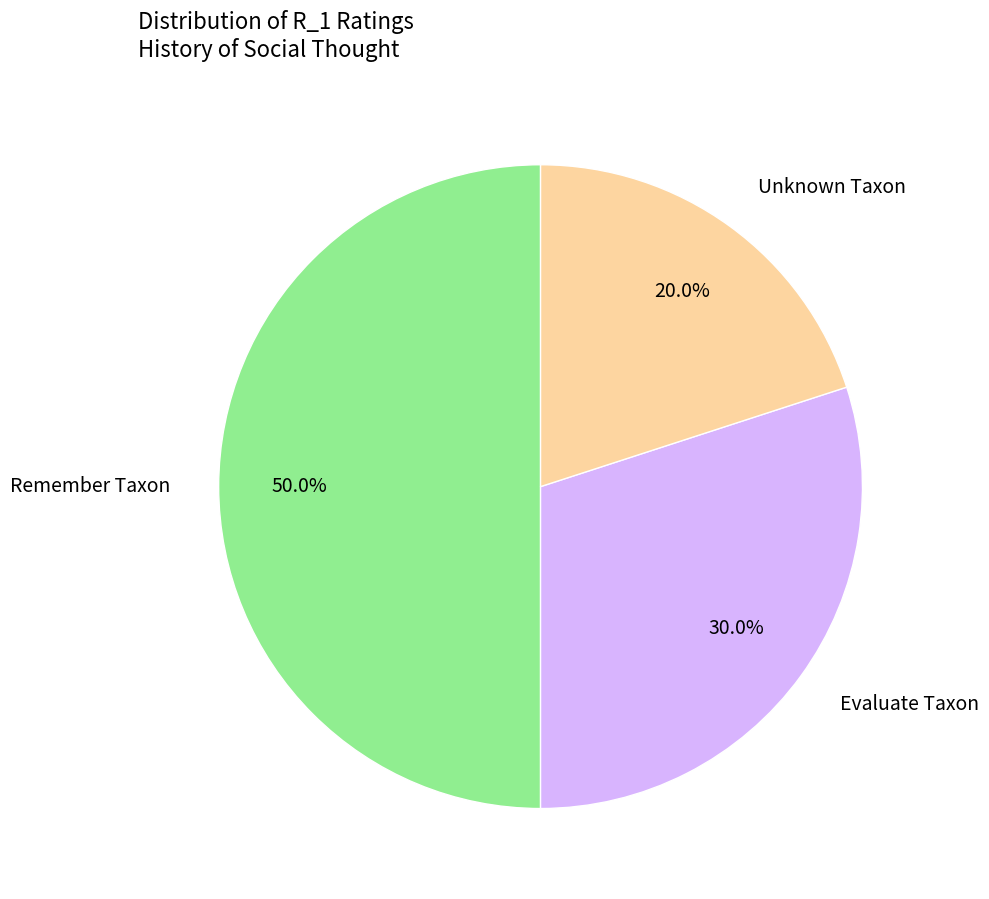

Combined, do Evaluate Taxon and Remember Taxon account for over 50%?

Yes